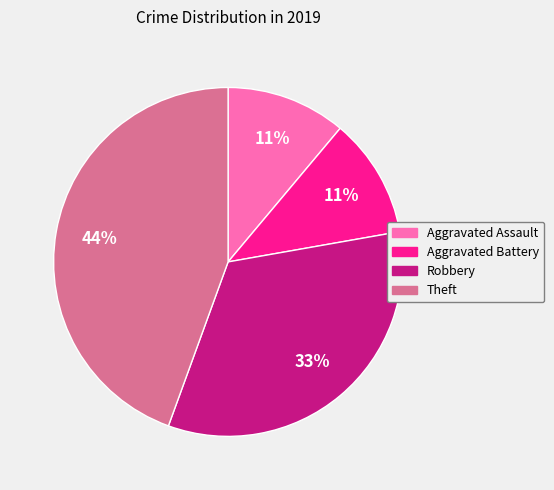

What is the largest slice in the pie chart?

Theft